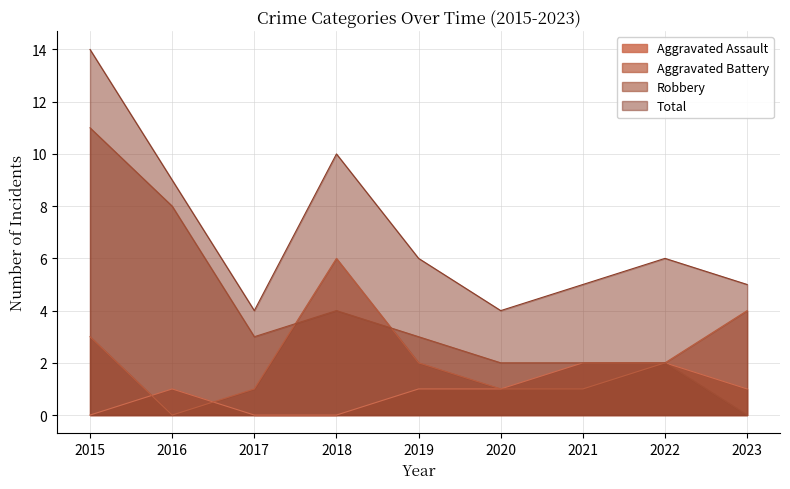

How many times do Aggravated Assault and Aggravated Battery cross each other?

2